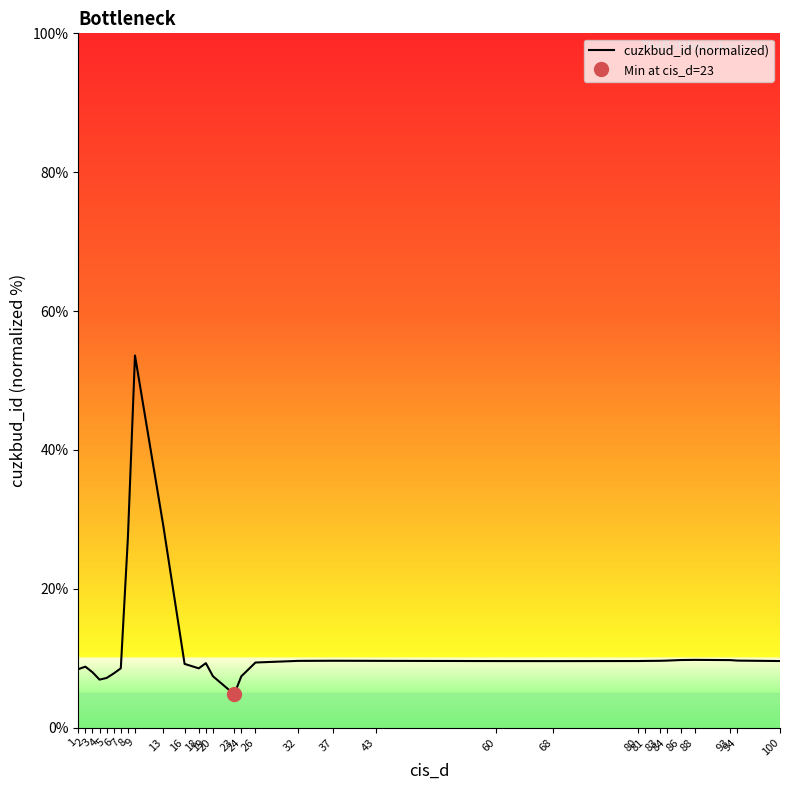

Approximately how many times larger is the value at 32 compared to 13?

0.3